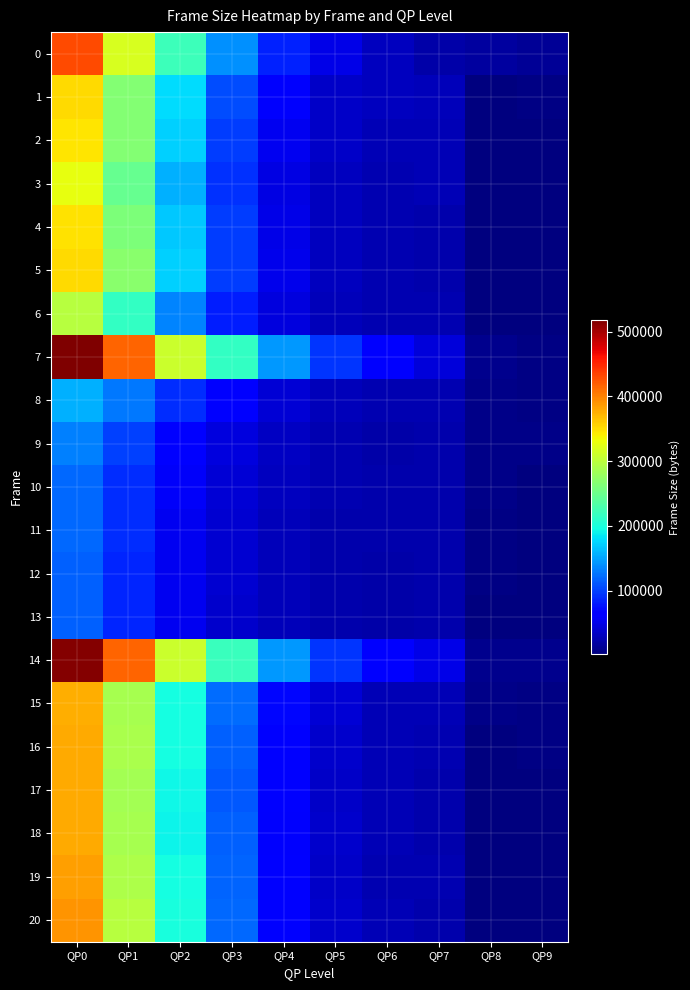

Which category has the highest value across all series?

QP0